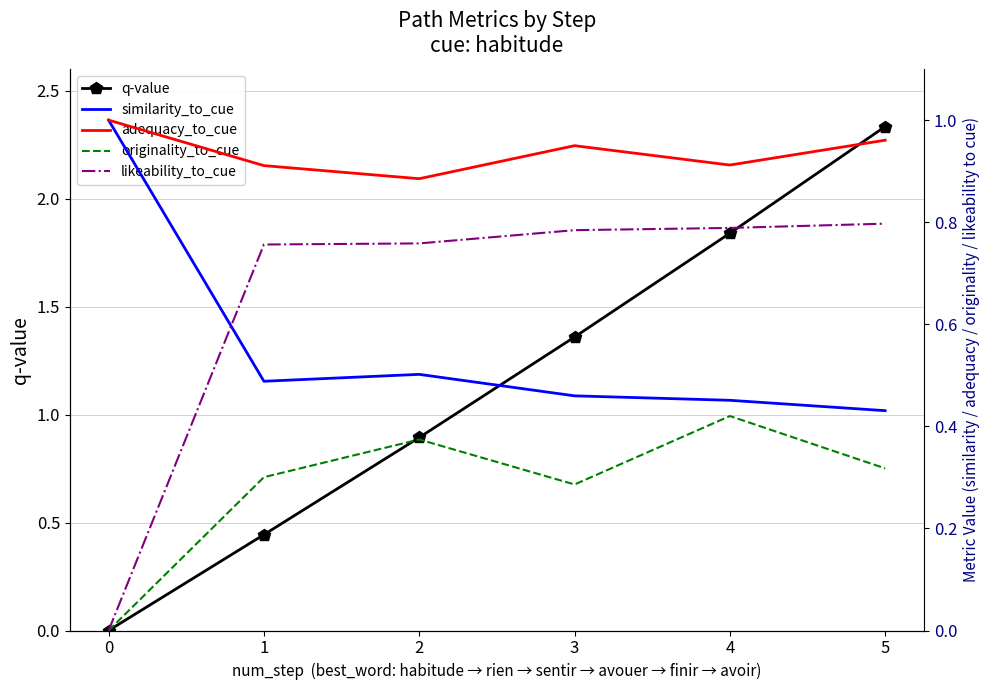

At which category does originality_to_cue reach its first local valley?

3